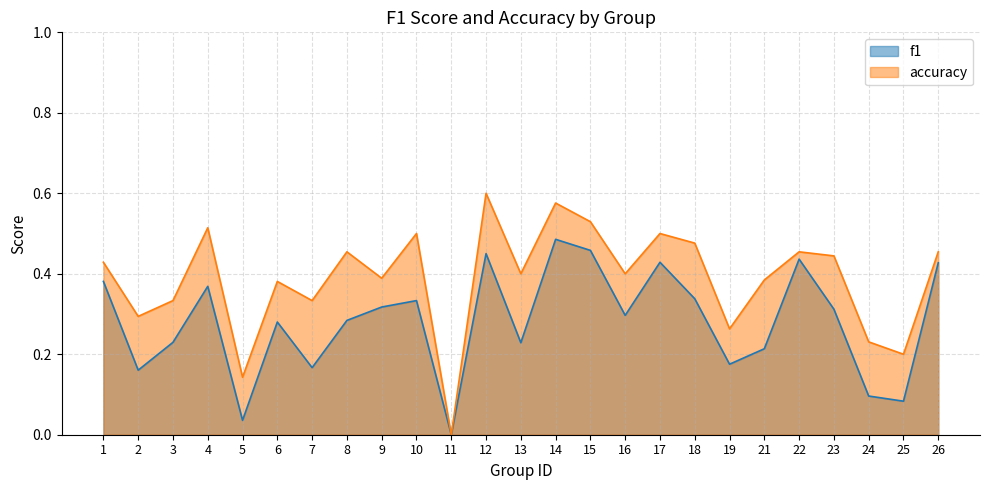

True or false: accuracy has more than 0 points higher than both neighbors.

True